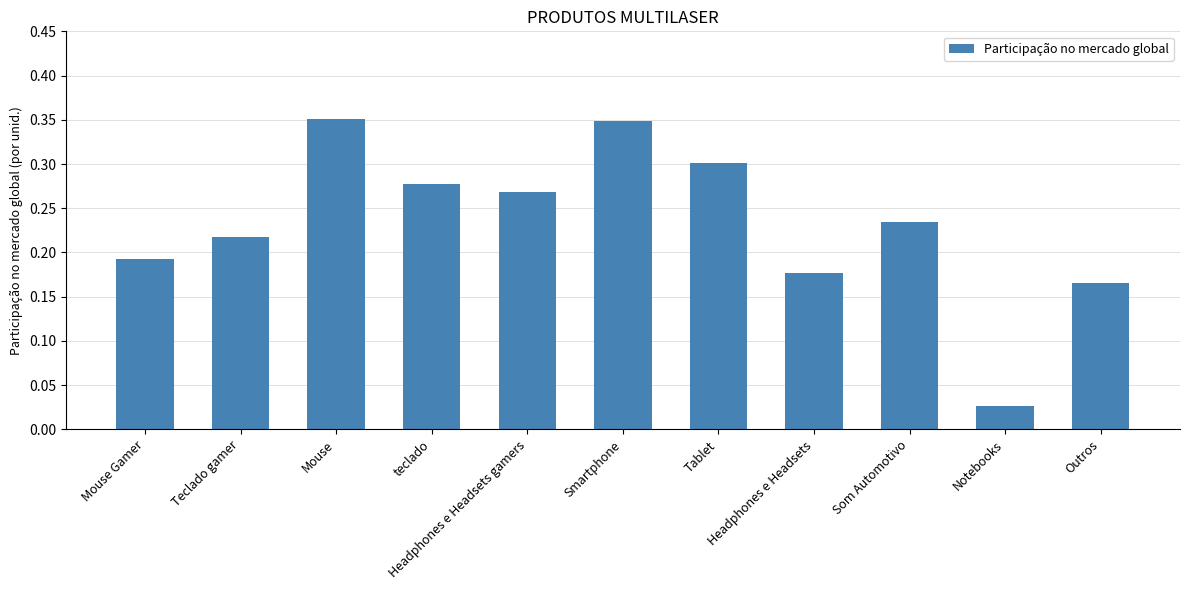

What is the sum of all values?

2.6